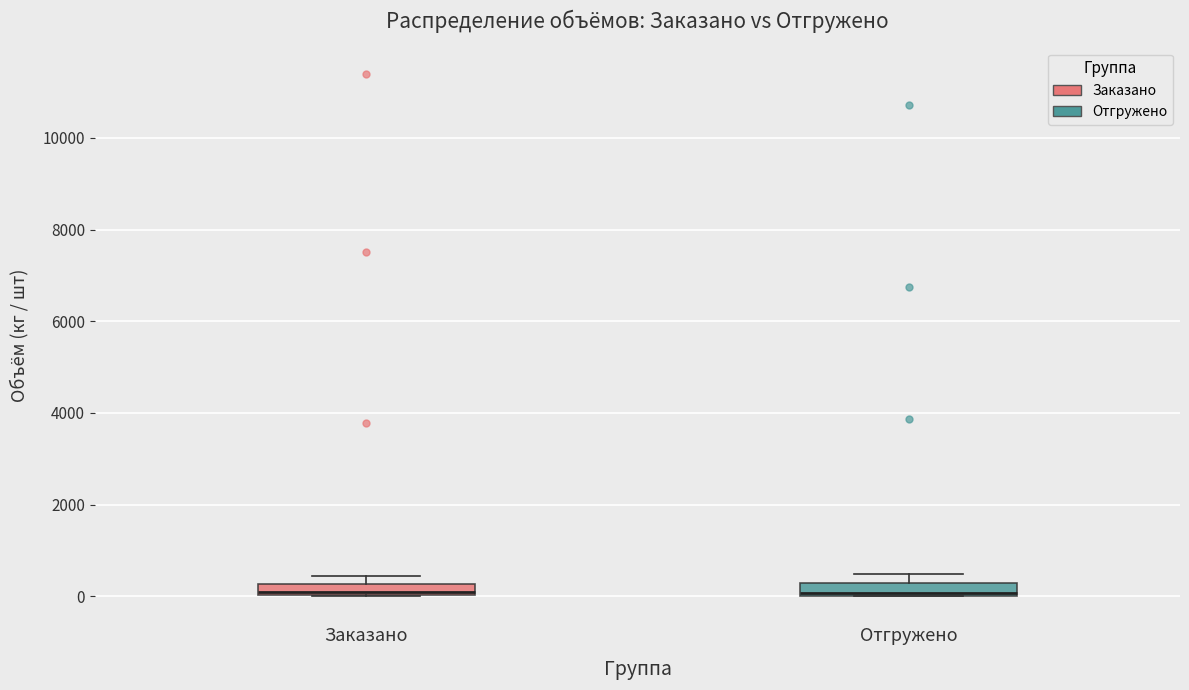

Where is the lower edge of the box for Отгружено on the y-axis? The values are not printed on the chart, so give them approximately, as read against the axis.

0